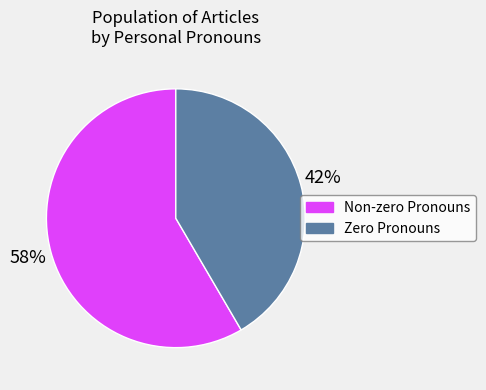

Is there a majority slice in this chart?

Yes